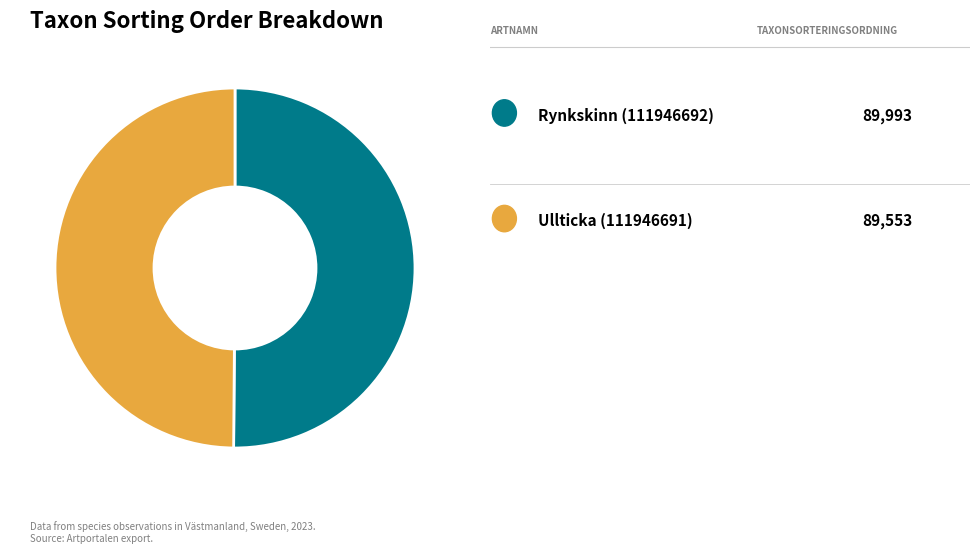

Count the number of slices in the pie.

2